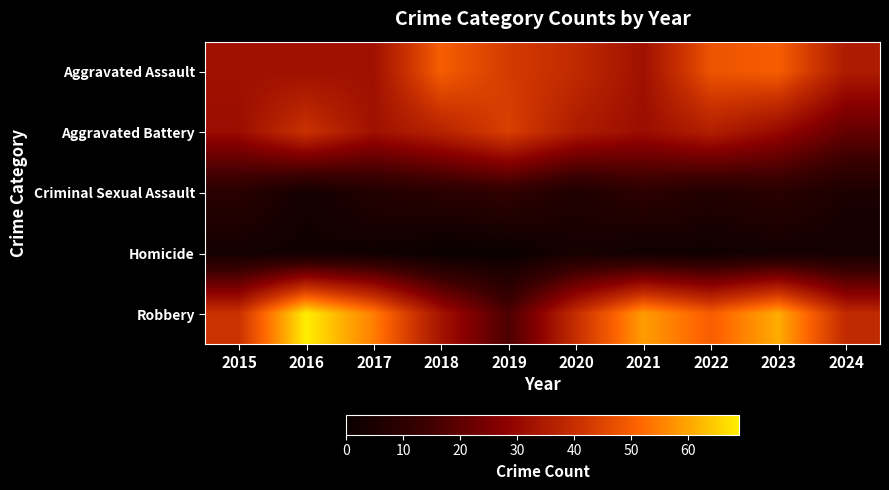

Reading left to right, what are all the values shown in this chart?

Aggravated Assault: 2015=32	2016=32	2017=32	2018=50	2019=43	2020=39	2021=32	2022=48	2023=50	2024=35
Aggravated Battery: 2015=31	2016=41	2017=32	2018=37	2019=44	2020=35	2021=31	2022=36	2023=30	2024=21
Criminal Sexual Assault: 2015=9	2016=3	2017=7	2018=9	2019=11	2020=6	2021=10	2022=7	2023=9	2024=5
Homicide: 2015=3	2016=2	2017=2	2018=0	2019=0	2020=4	2021=2	2022=2	2023=3	2024=3
Robbery: 2015=41	2016=69	2017=55	2018=33	2019=17	2020=40	2021=59	2022=50	2023=61	2024=39